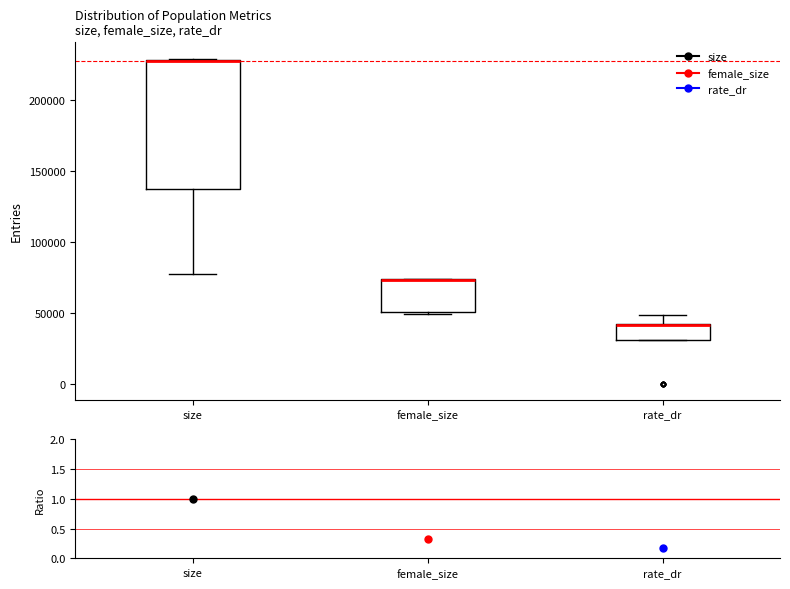

Where does the lower whisker of the box for size end on the y-axis? The values are not printed on the chart, so give them approximately, as read against the axis.

75000